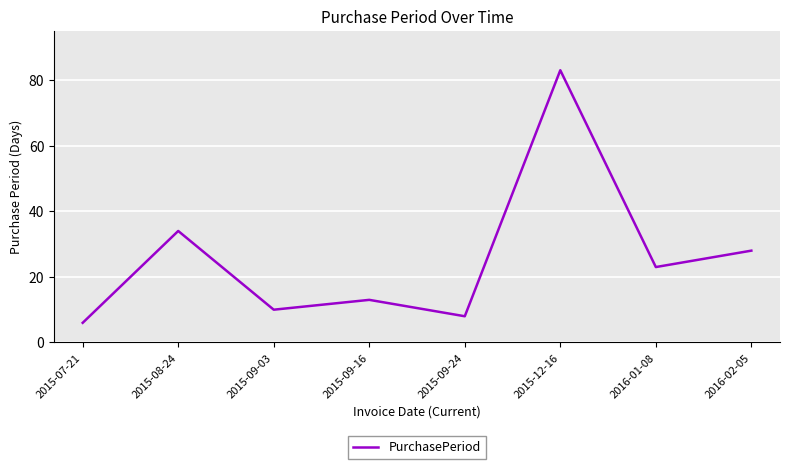

True or false: there are more than 1 points higher than both neighbors.

True